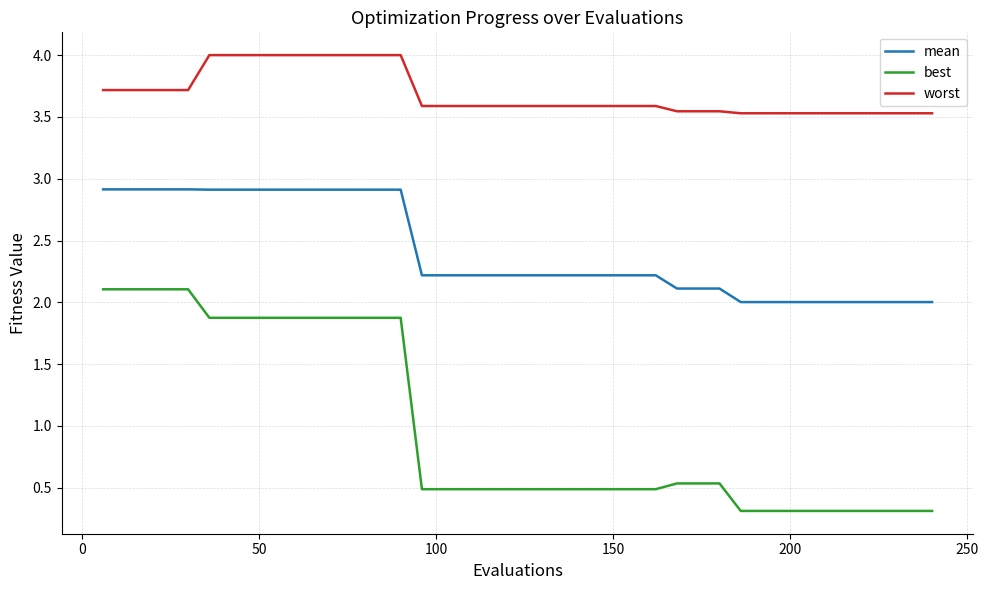

Rank the series by their maximum value, from highest to lowest.

worst, mean, best